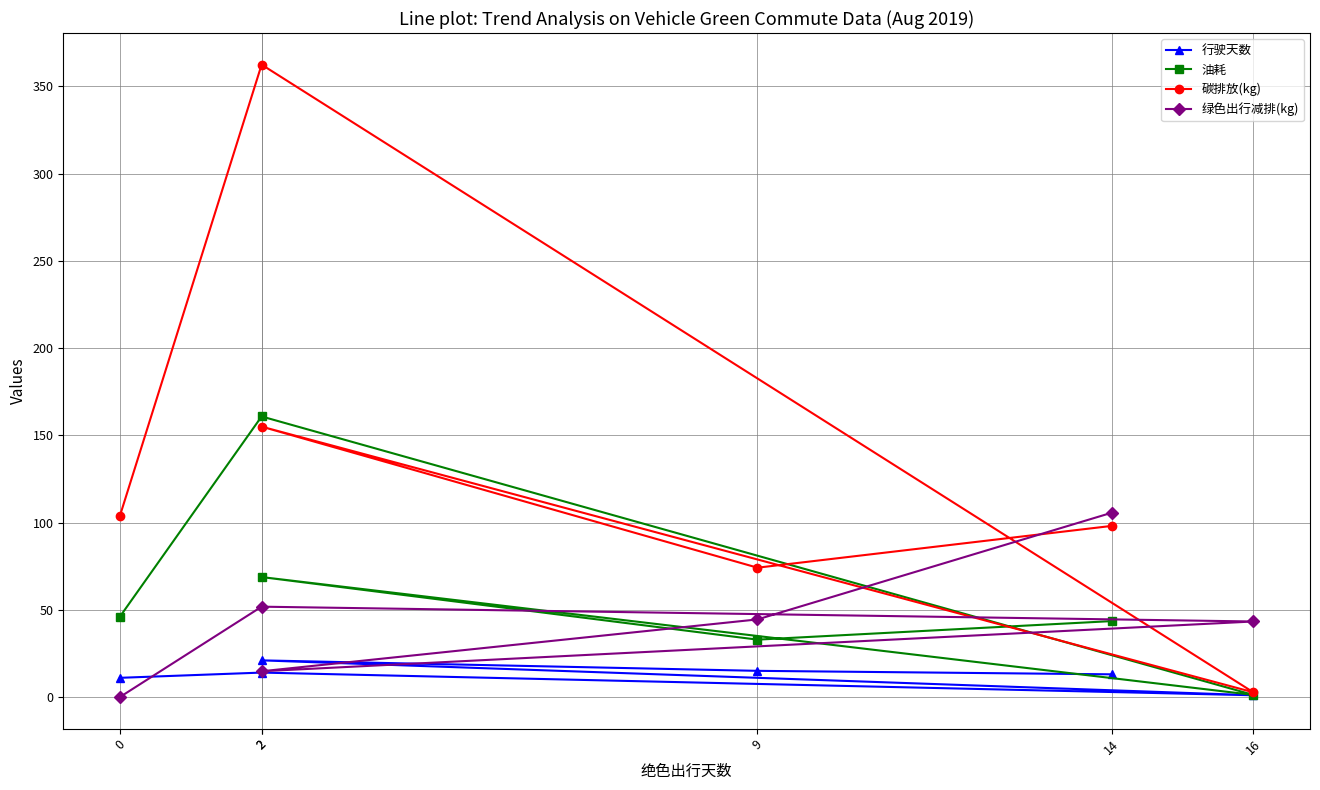

Which series has the largest range (max minus min)?

碳排放(kg)